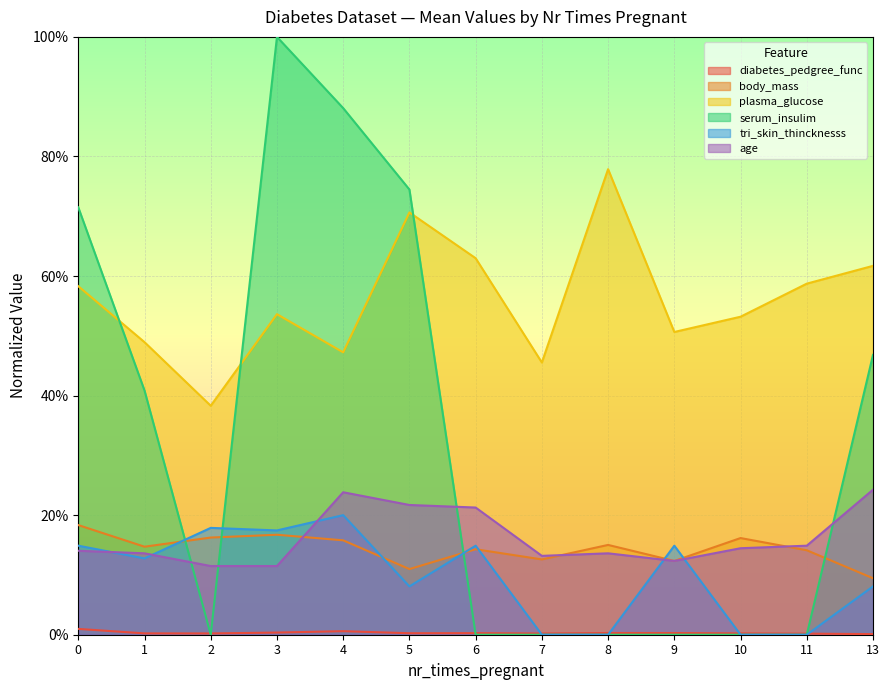

Does the chart display data point markers on the line(s)?

No